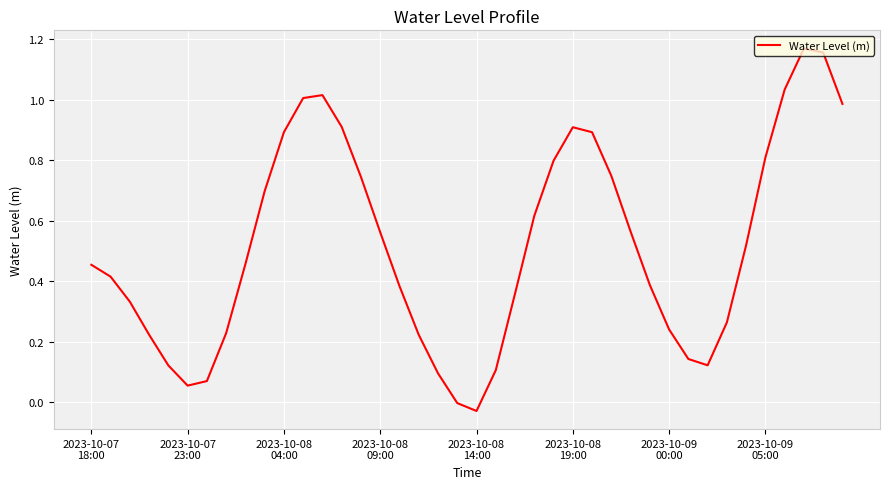

How many lines are shown in the chart?

1